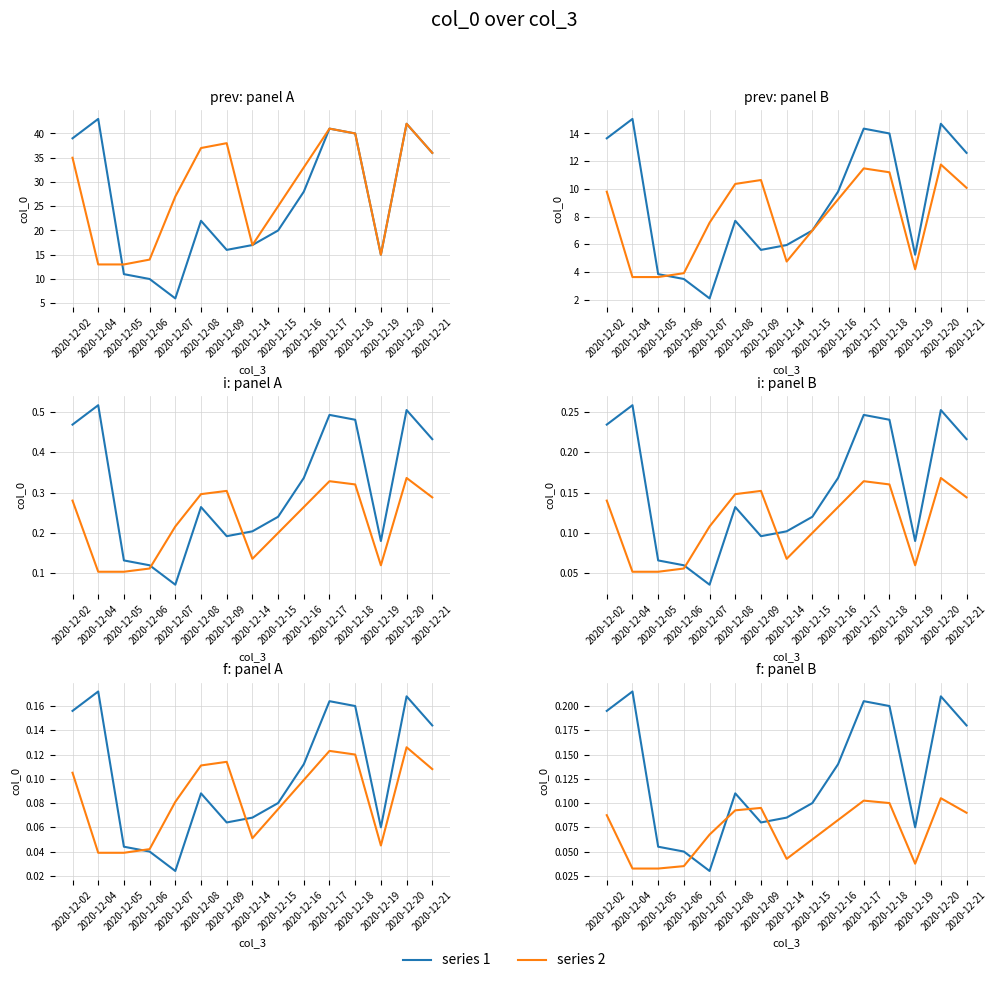

What are all the series names shown in the legend?

series 1, series 2